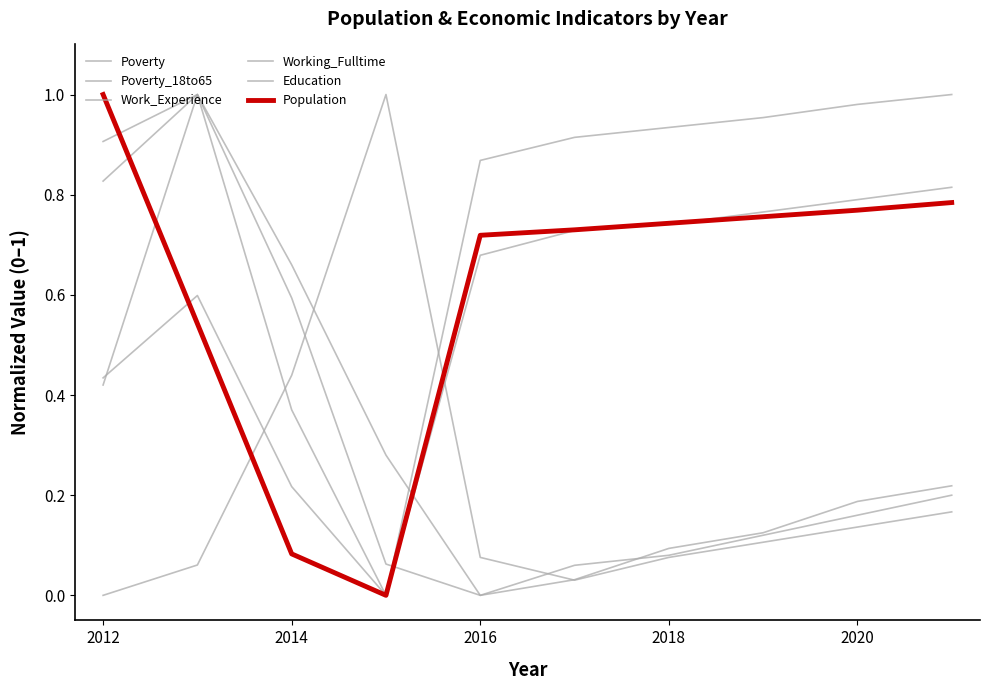

Does the chart display data point markers on the line(s)?

No